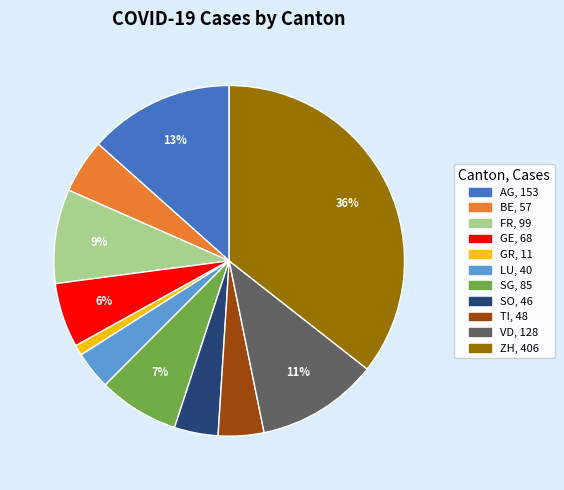

To the nearest percent, what is the difference between the largest and smallest slice percentages?

35%